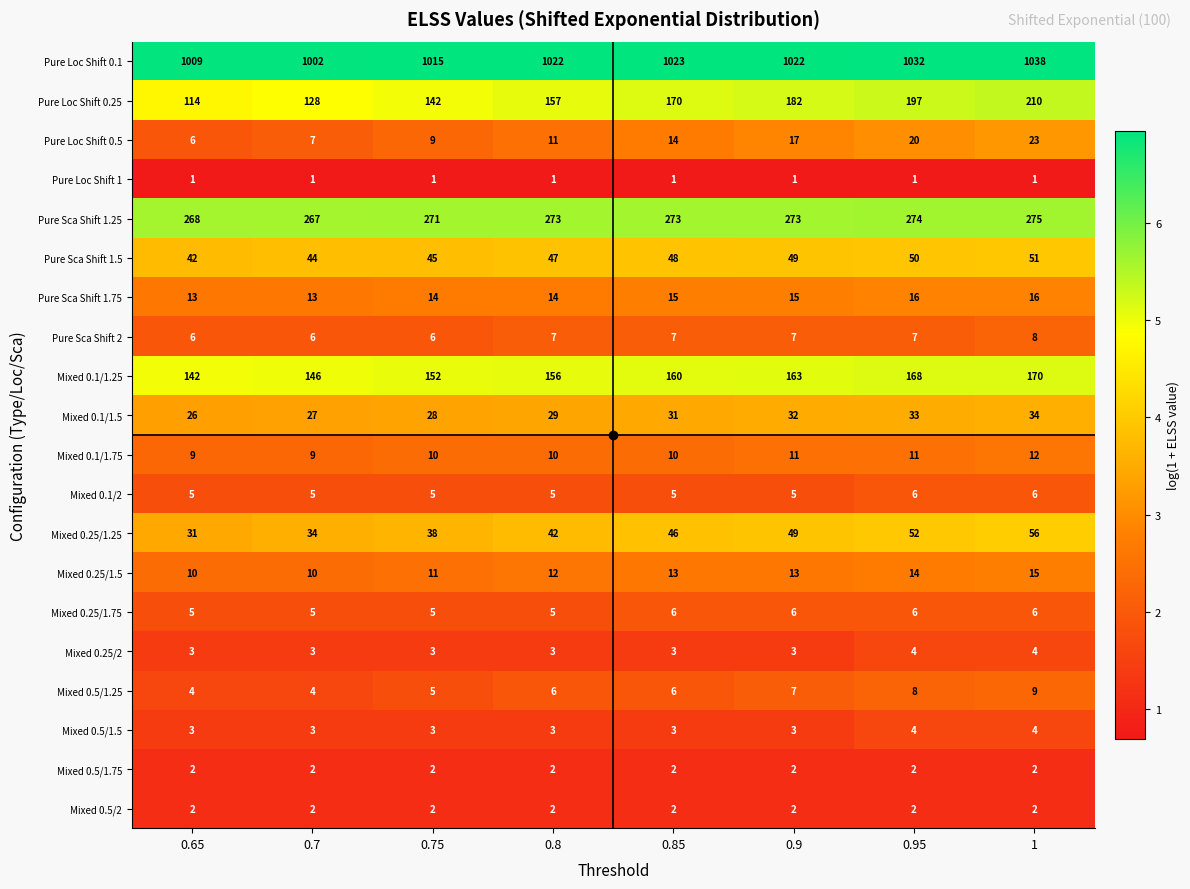

The Mixed 0.1/1.25 series shows 252 at 0.75. True or false?

False